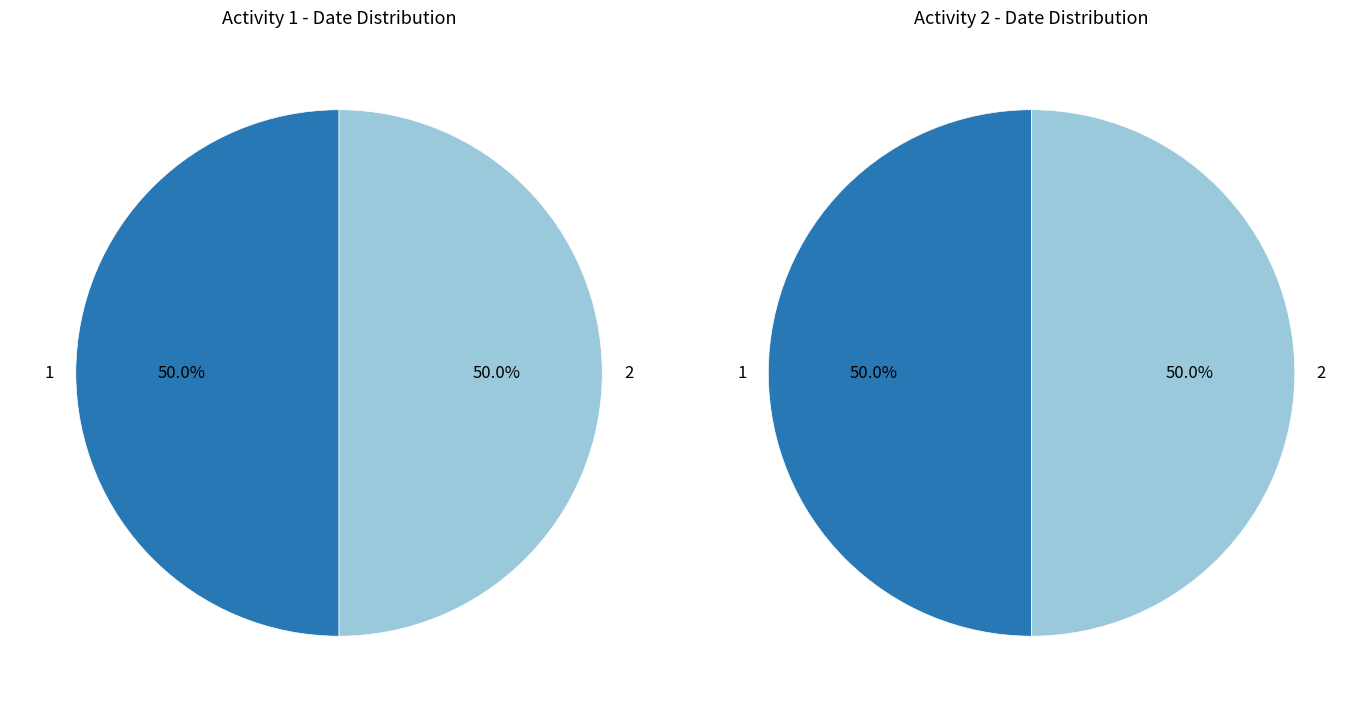

What percentage do 2 and 1 together represent?

100.0%